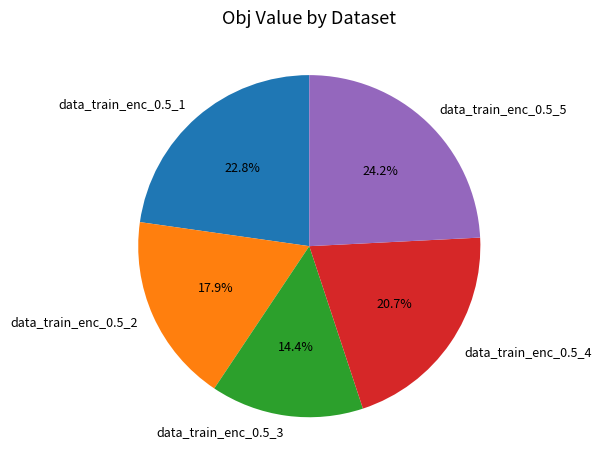

To the nearest percent, what is the difference between the data_train_enc_0.5_1 and data_train_enc_0.5_2 slice percentages?

5%